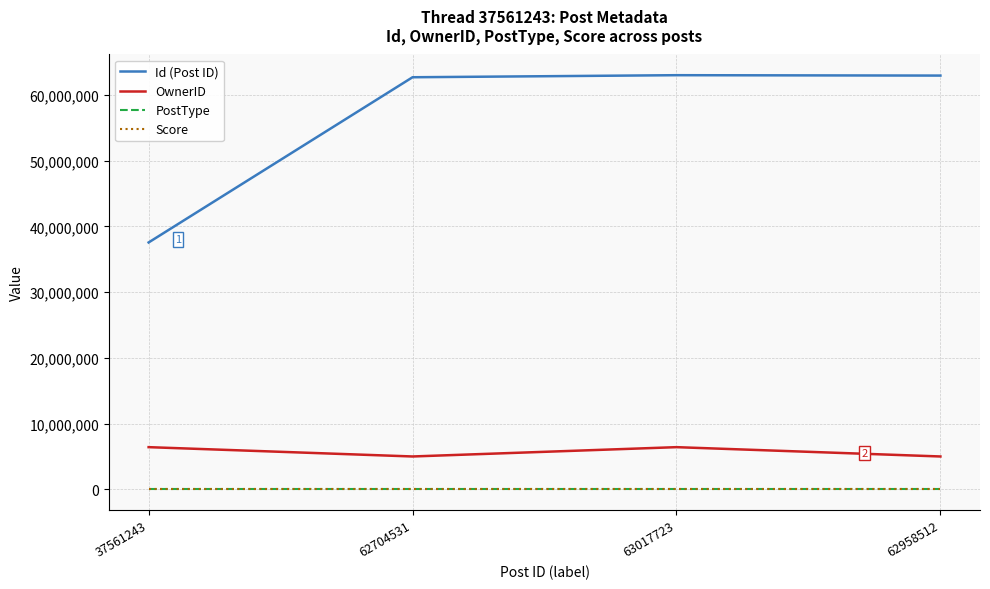

Which series has the largest total across all categories?

Id (Post ID)